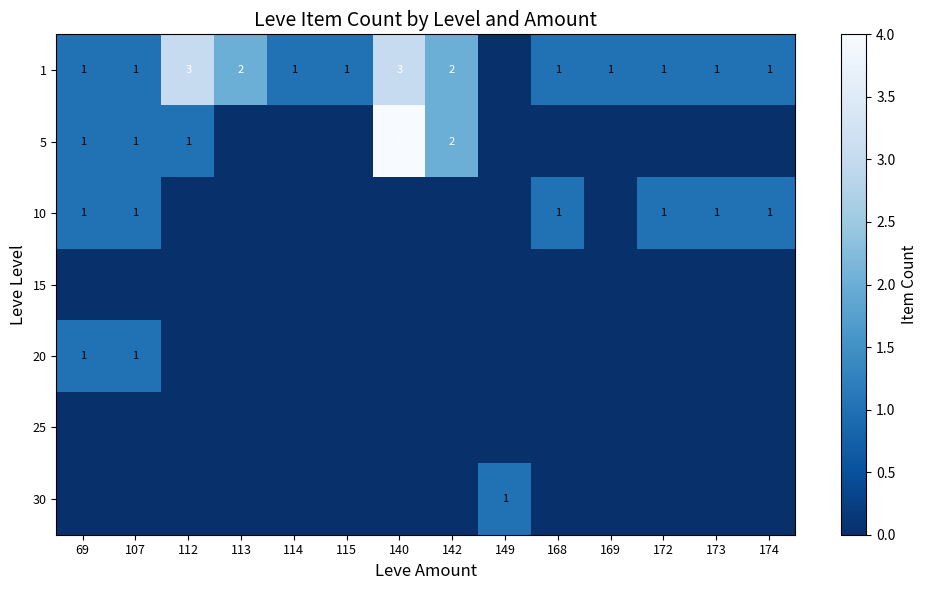

Is it true that 25 equals 0 at 113?

True